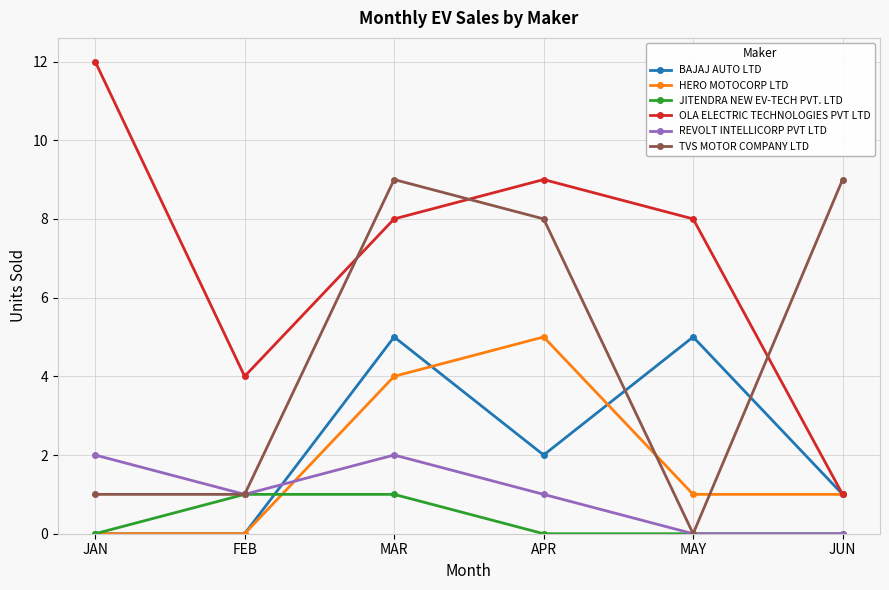

What is the difference between the maximum and minimum values in the JITENDRA NEW EV-TECH PVT. LTD series?

1